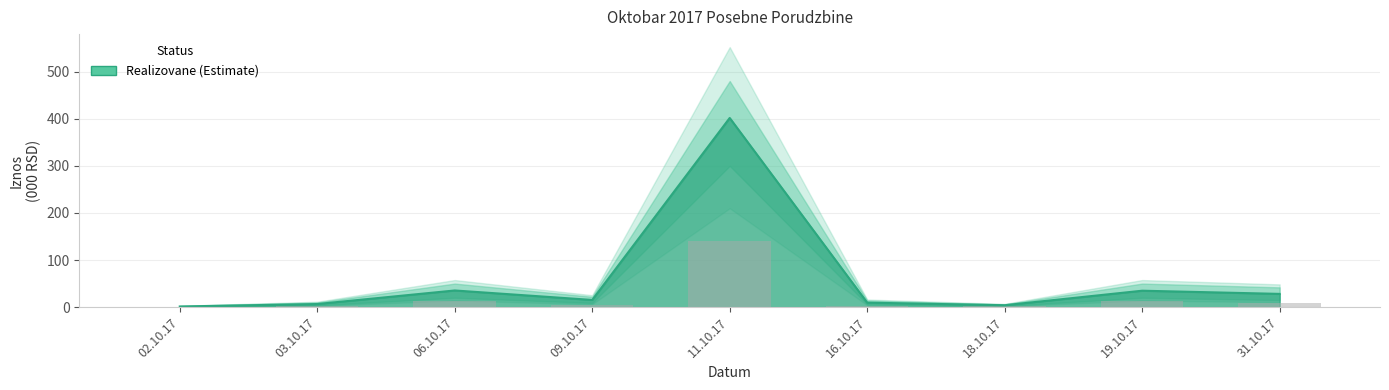

Reading left to right, transcribe all the data shown in this chart.

1.4	6.6	35.4	15.3	401.6	9.6	4.1	34.9	28.1